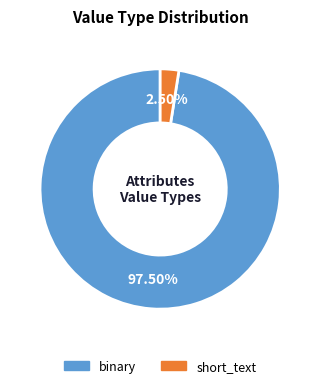

Combined, do binary and short_text account for over 50%?

Yes